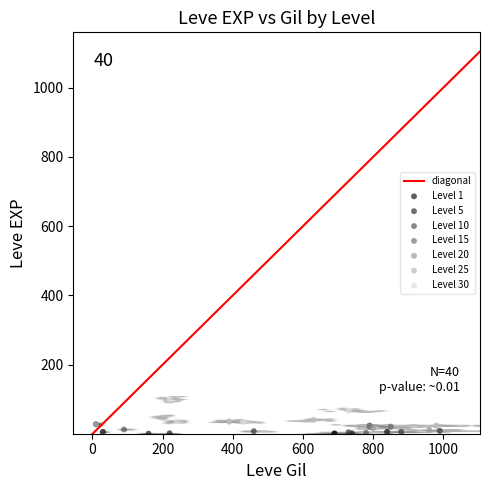

Which series reaches the maximum Y coordinate?

Level 30